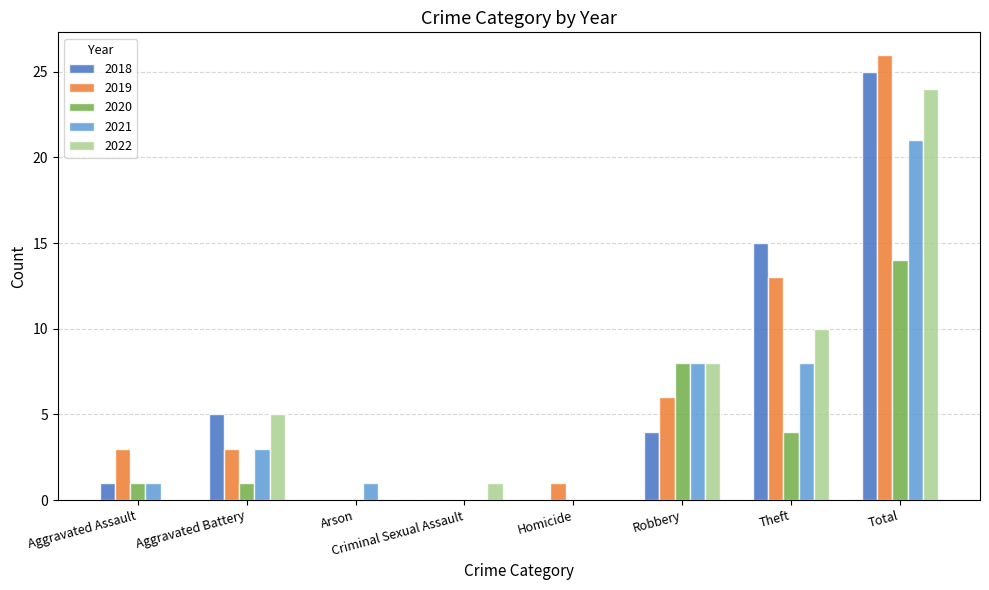

At which label is 2018 closest to 12?

Theft